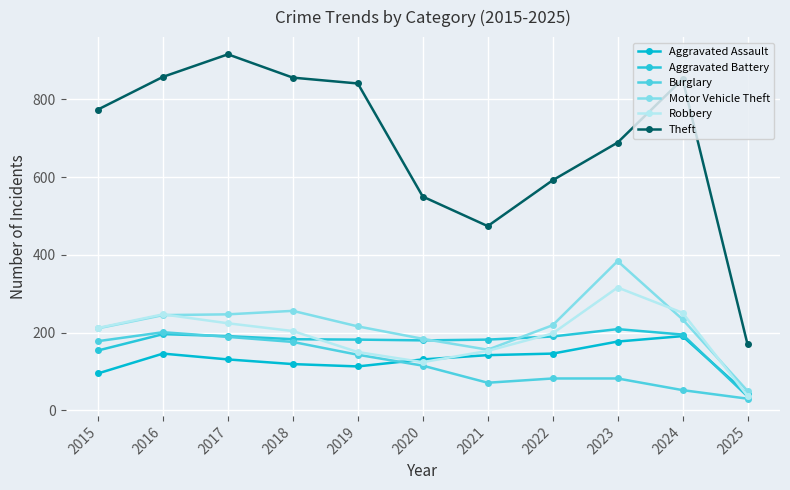

How many lines are shown in the chart?

6